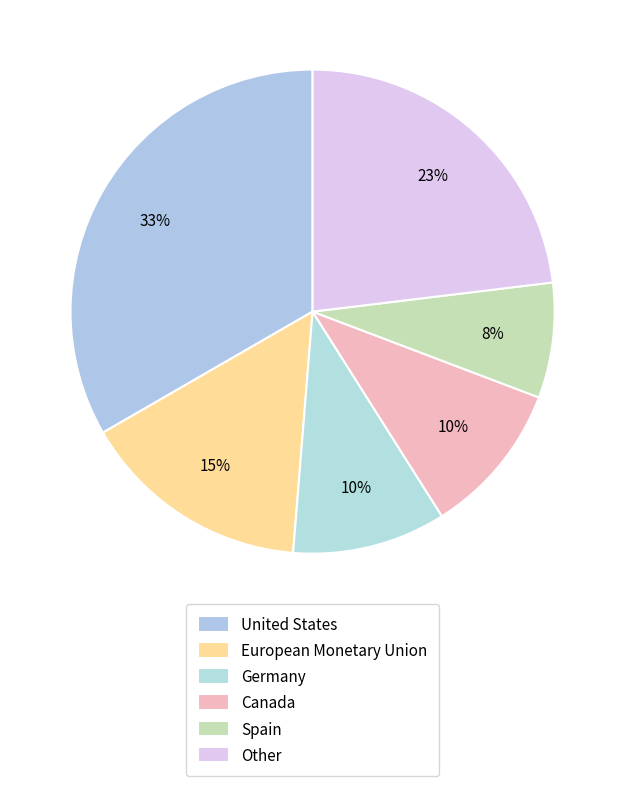

How many slices are in this pie chart?

6